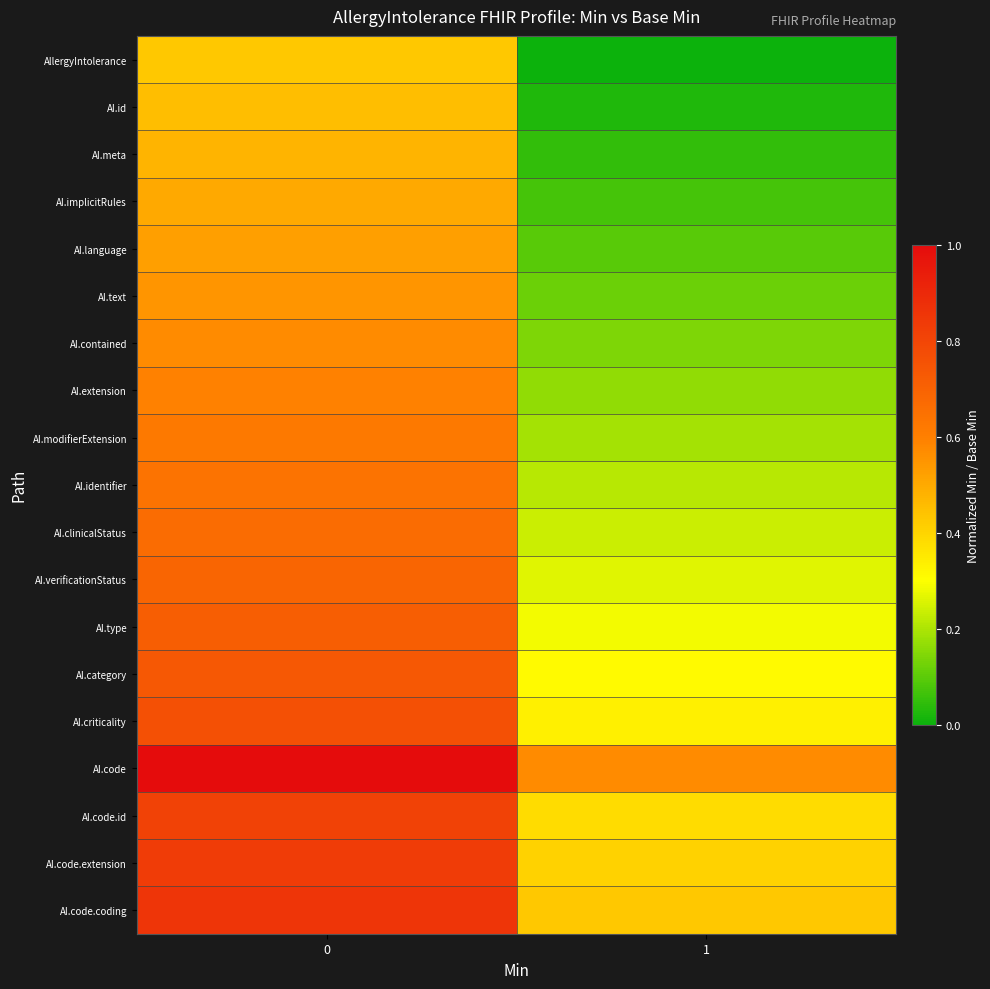

At 1, list the series in order from largest to smallest.

AI.code, AI.code.coding, AI.code.extension, AI.code.id, AI.criticality, AI.category, AI.type, AI.verificationStatus, AI.clinicalStatus, AI.identifier, AI.modifierExtension, AI.extension, AI.contained, AI.text, AI.language, AI.implicitRules, AI.meta, AI.id, AllergyIntolerance